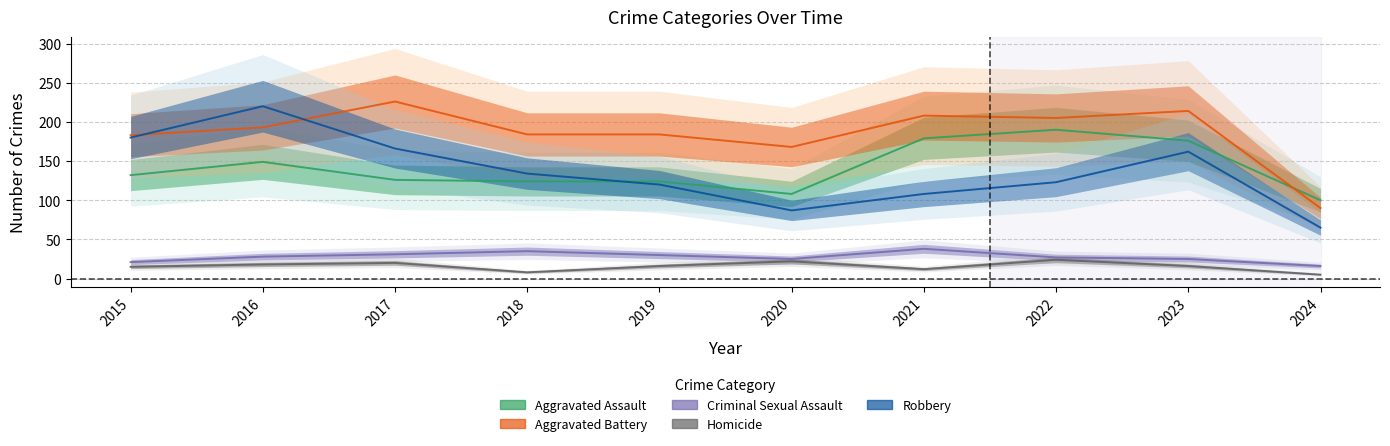

True or false: Aggravated Assault and Criminal Sexual Assault cross at least once.

False